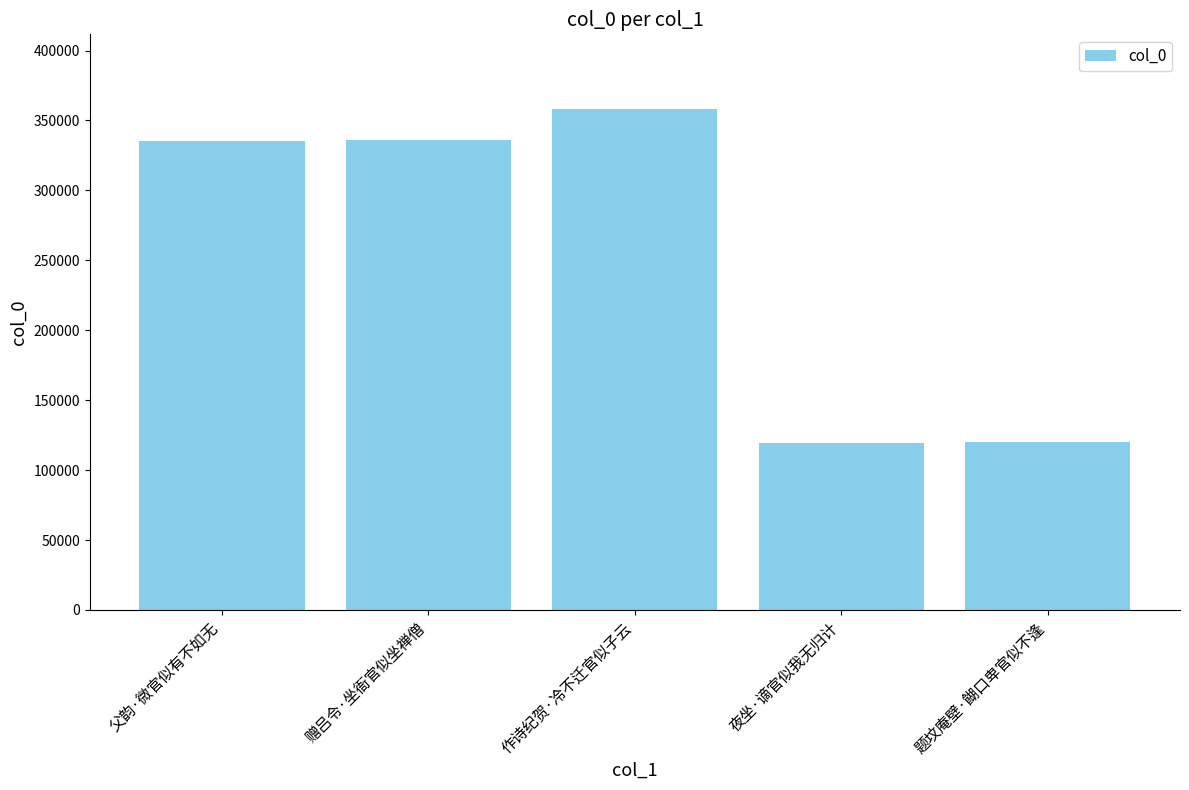

What is the minimum value shown in the chart?

119268